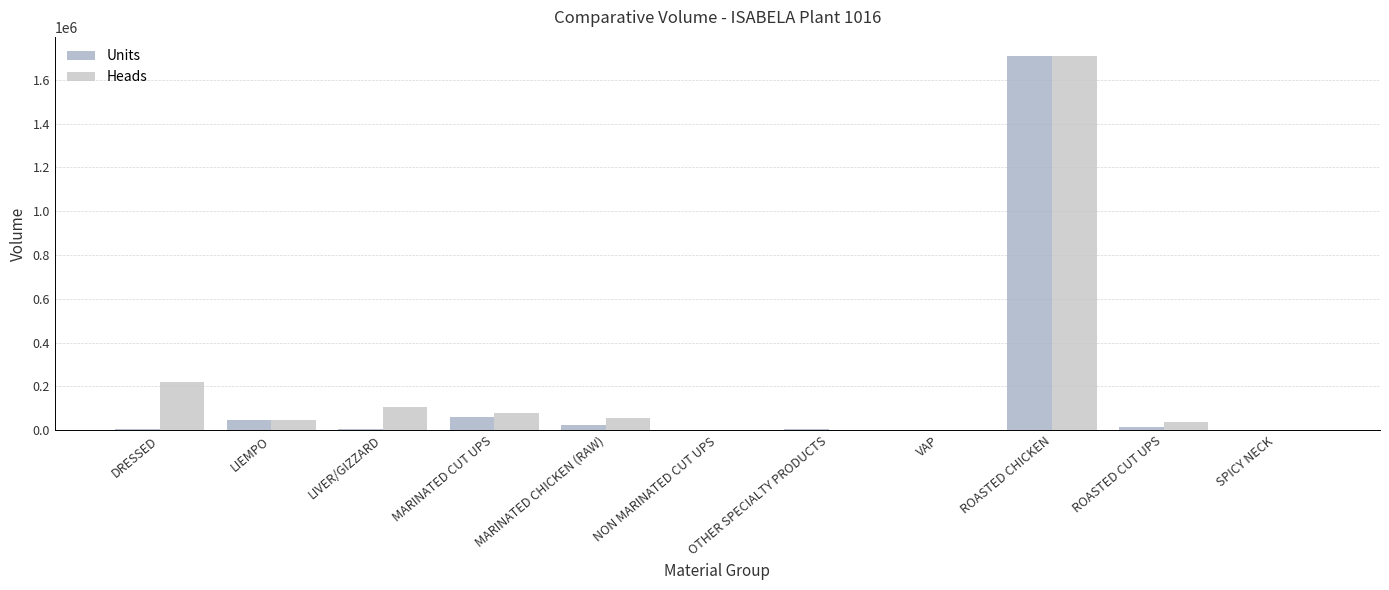

What is the difference between the maximum and minimum values in the Units series?

1709847.0